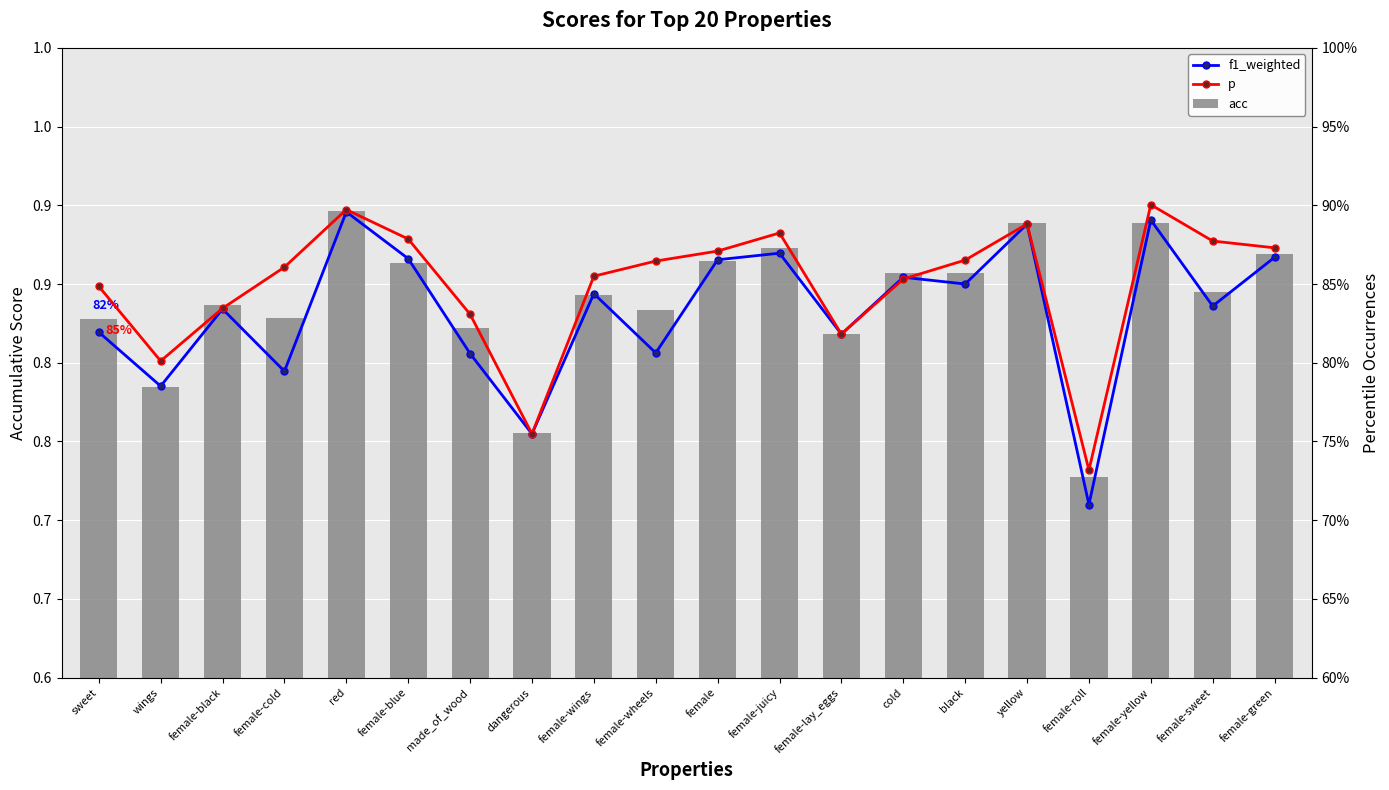

What is the average value of the acc series?

0.8